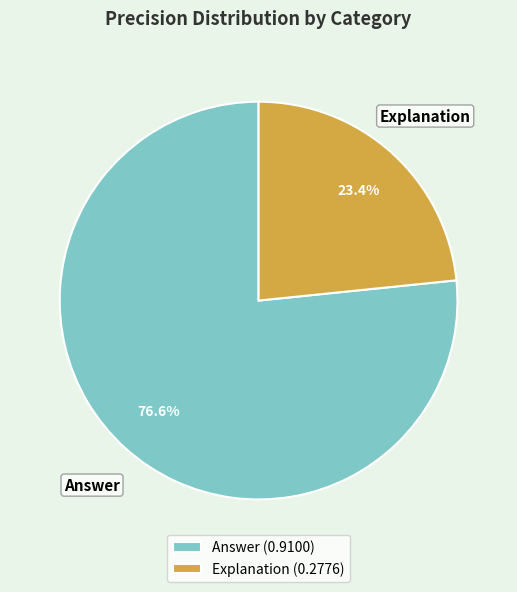

To the nearest percent, what is the difference between the largest and smallest slice percentages?

53%